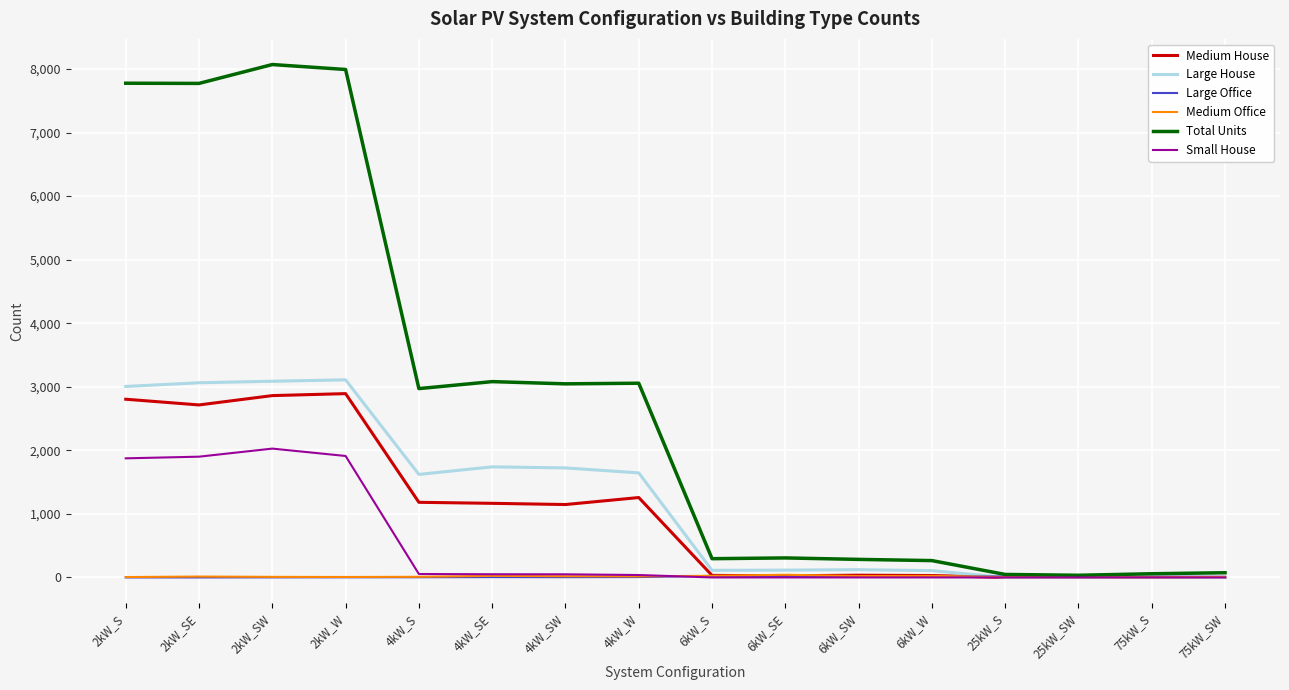

How many lines are shown in the chart?

6